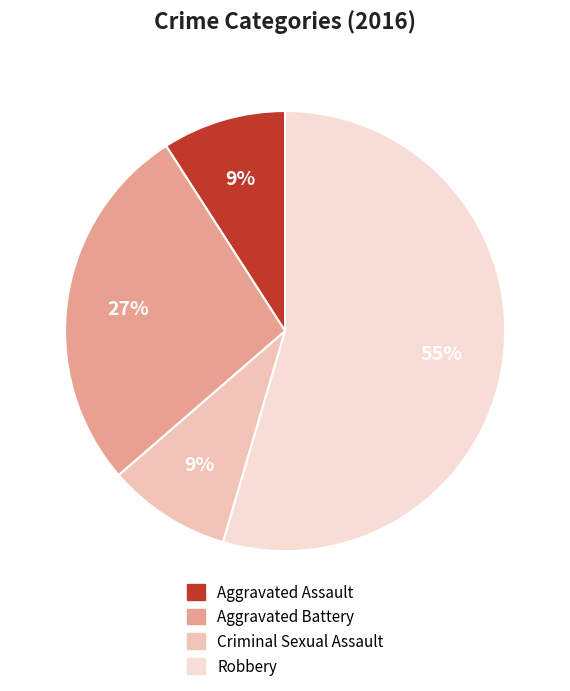

To the nearest percent, what is the combined percentage of Criminal Sexual Assault and Aggravated Battery?

36%